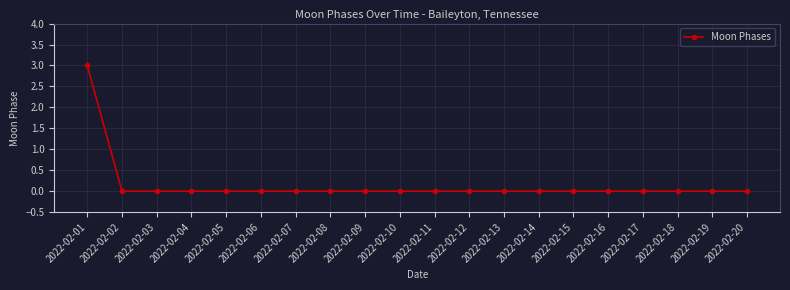

How many values are between 0 and 1?

19